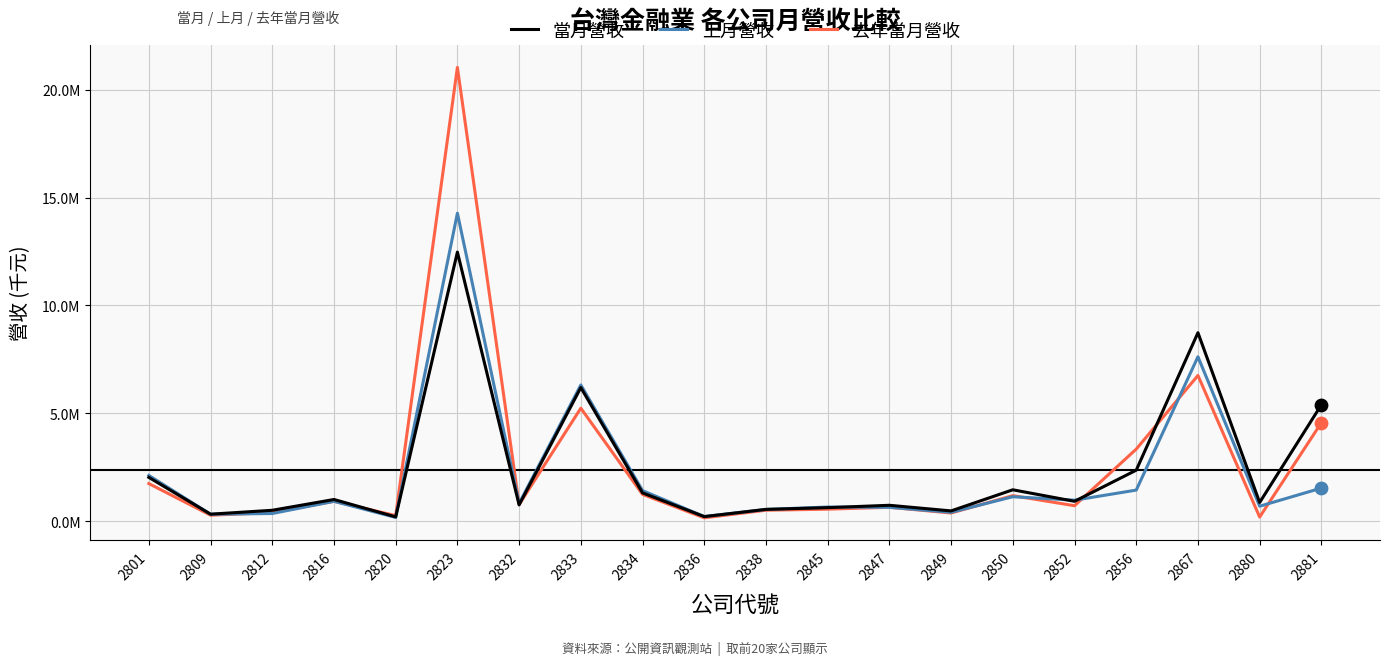

Is the value of 上月營收 at 2832 greater than the value of 去年當月營收 at 2850?

No